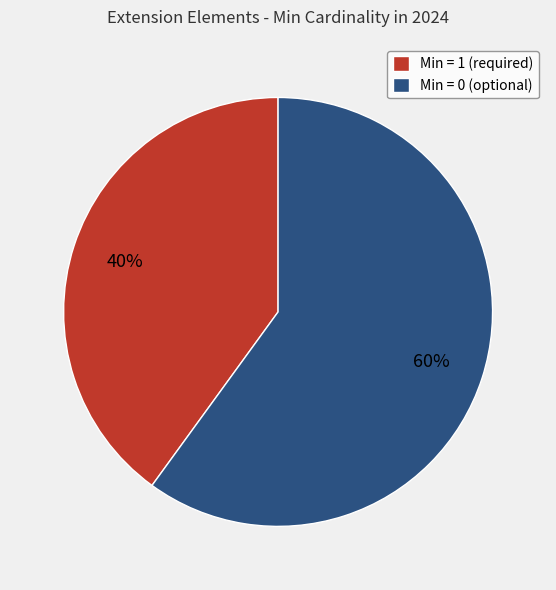

Is Min = 0 (optional) the majority of the pie?

Yes